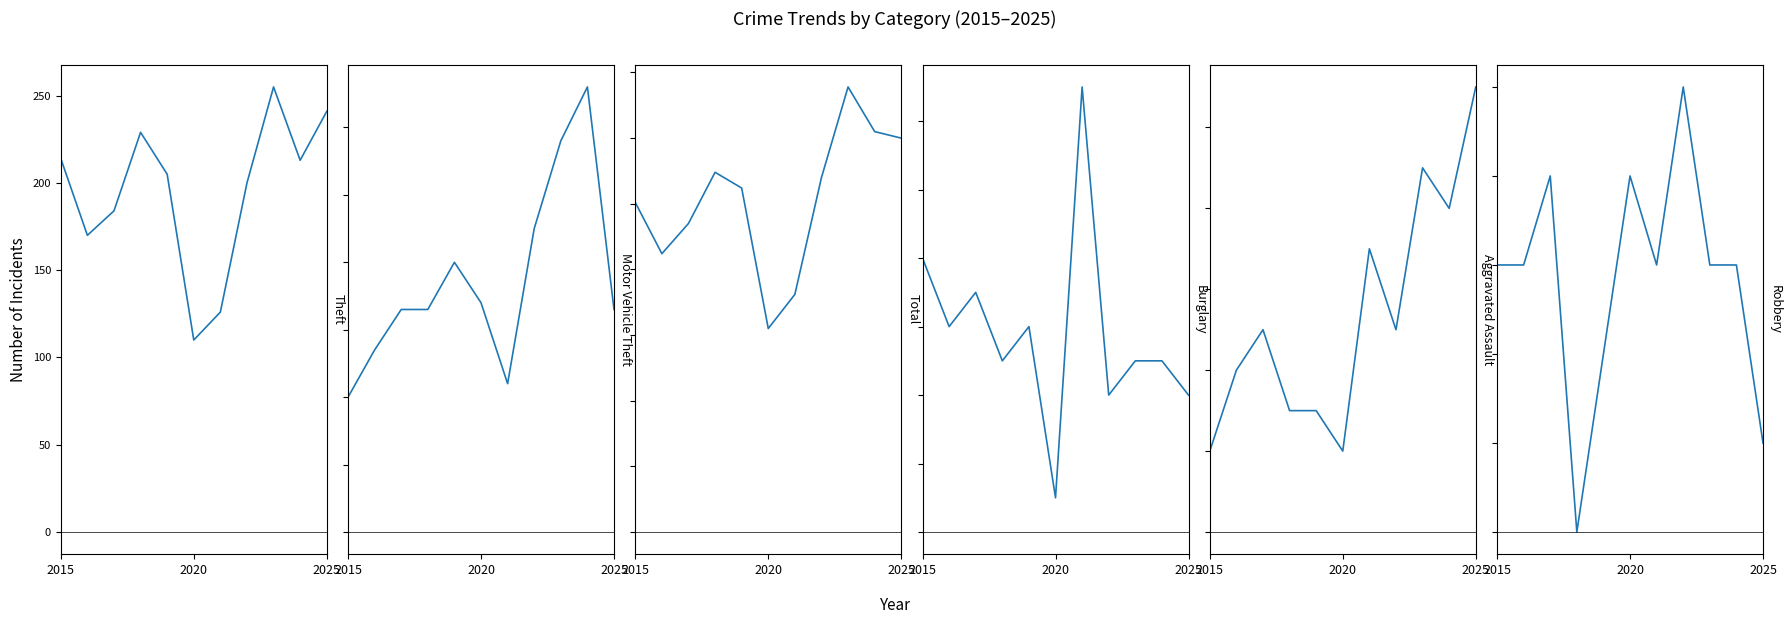

The value of Theft at 3 is 229. True or false?

True